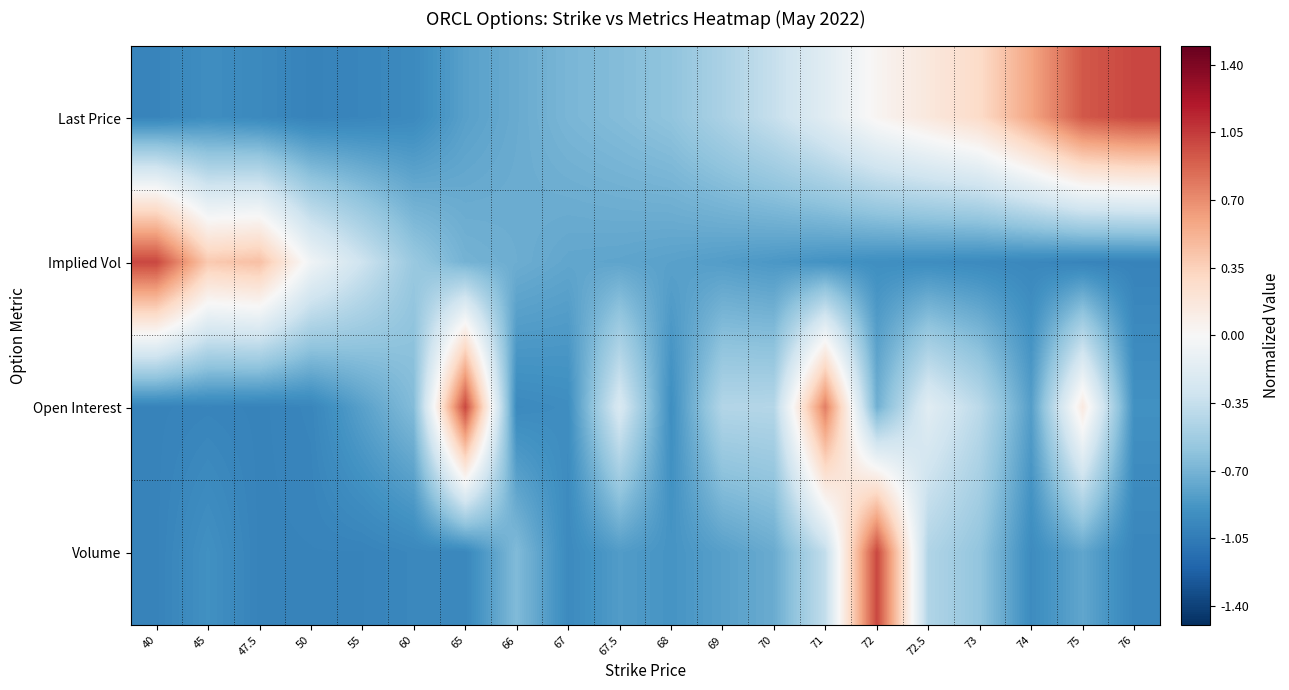

Reading right to left, list all the values displayed in this chart.

Last Price: 76=1.0	75=0.9	74=0.6	73=0.3	72.5=0.2	72=0.0	71=-0.2	70=-0.3	69=-0.5	68=-0.6	67.5=-0.6	67=-0.7	66=-0.8	65=-0.8	60=-1.0	55=-1.0	50=-1.0	47.5=-1.0	45=-0.9	40=-1.0
Implied Vol: 76=-1.0	75=-1.0	74=-1.0	73=-1.0	72.5=-0.9	72=-0.9	71=-0.9	70=-0.9	69=-0.8	68=-0.8	67.5=-0.8	67=-0.8	66=-0.7	65=-0.7	60=-0.6	55=-0.3	50=-0.1	47.5=0.4	45=0.4	40=1.0
Open Interest: 76=-0.9	75=0.1	74=-0.8	73=-0.4	72.5=-0.2	72=-0.7	71=0.8	70=-0.4	69=-0.4	68=-0.9	67.5=-0.2	67=-0.9	66=-1.0	65=1.0	60=-0.7	55=-0.8	50=-1.0	47.5=-1.0	45=-1.0	40=-1.0
Volume: 76=-1.0	75=-0.8	74=-0.9	73=-0.6	72.5=-0.5	72=1.0	71=-0.4	70=-0.7	69=-0.8	68=-0.9	67.5=-0.8	67=-1.0	66=-0.7	65=-1.0	60=-1.0	55=-1.0	50=-1.0	47.5=-1.0	45=-0.9	40=-1.0